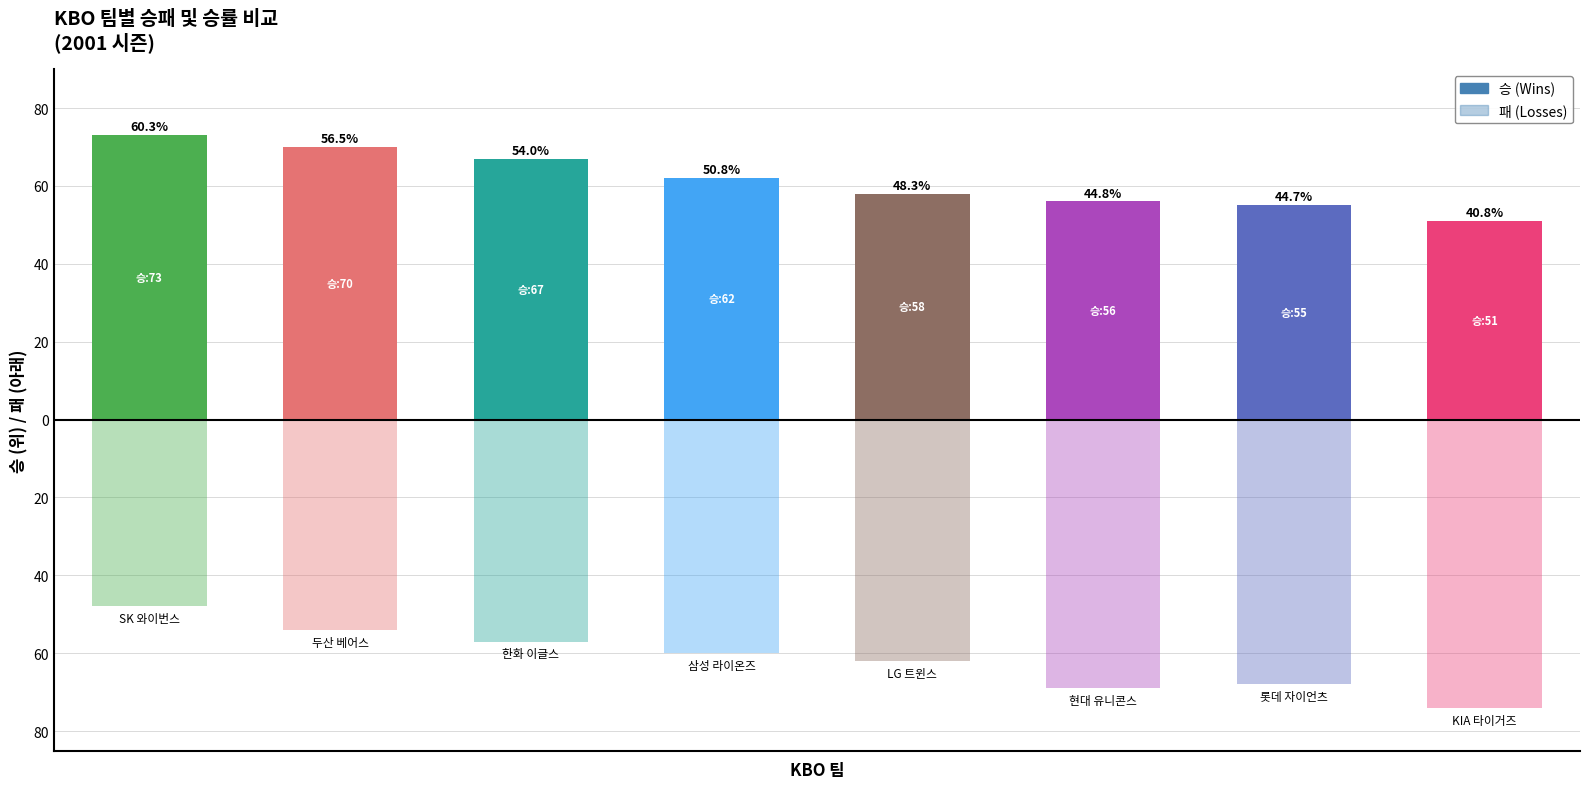

List the series in order of their overall mean, highest first.

승 (Wins), 패 (Losses)